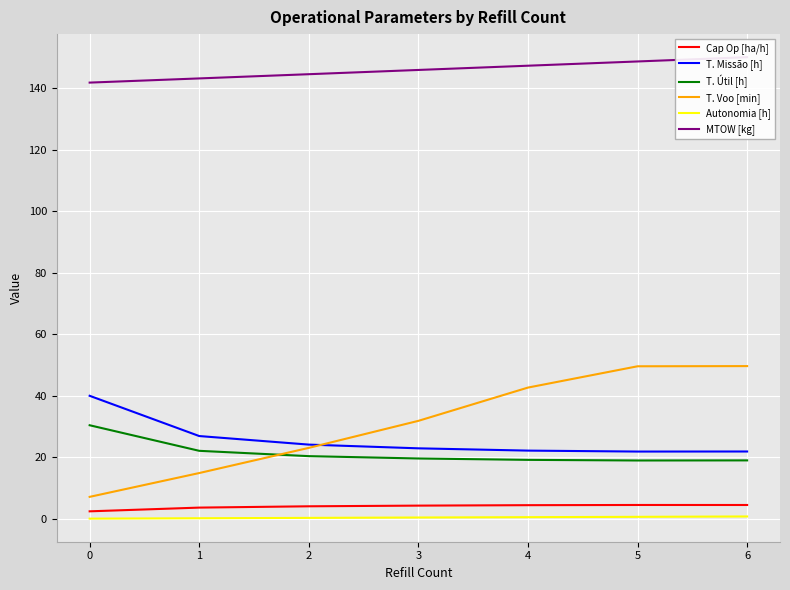

Which series changed the most between 0 and 4?

Tempo por voo [min]